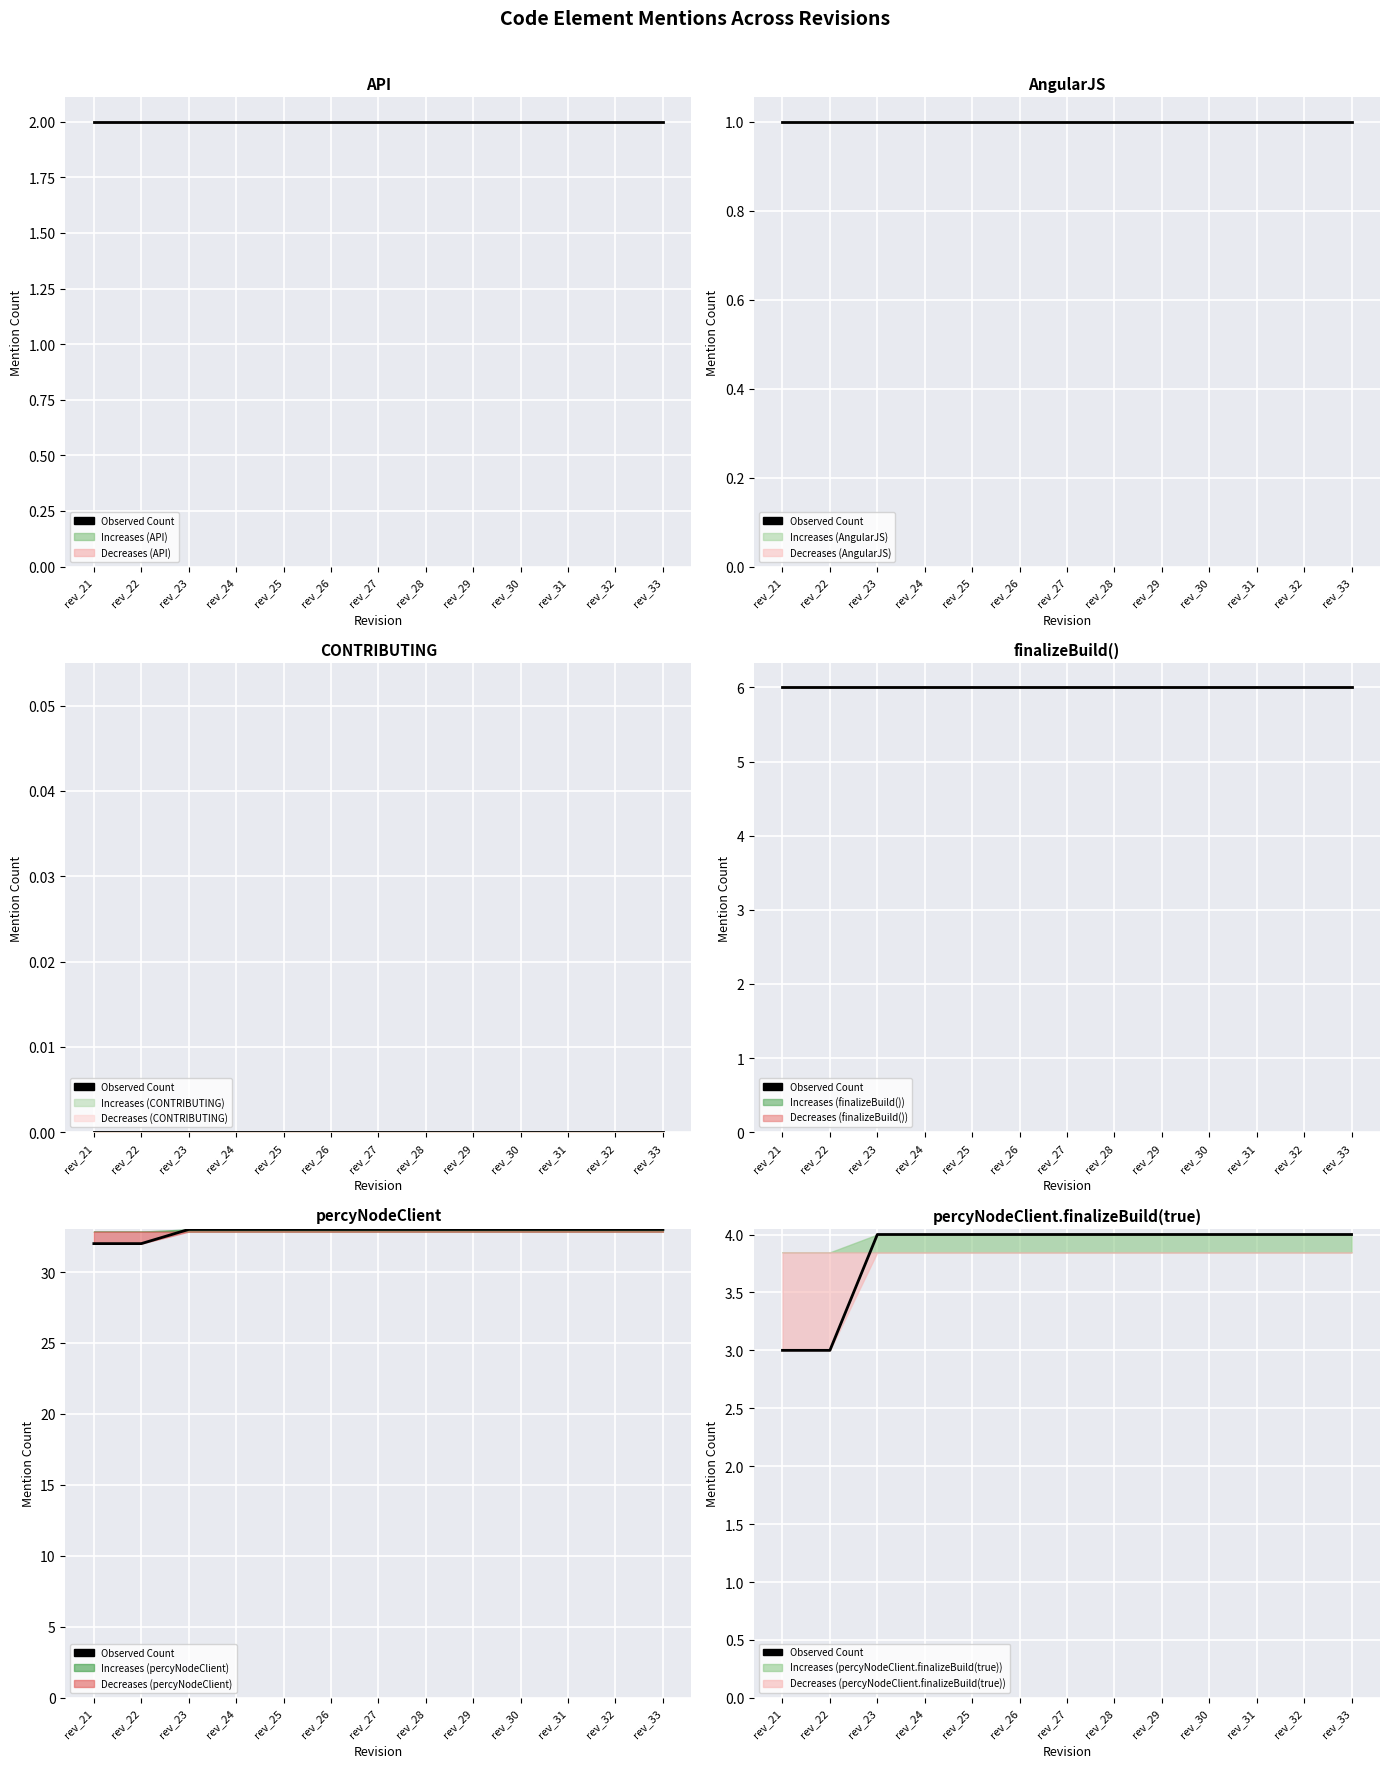

How many values are between 4 and 5?

11